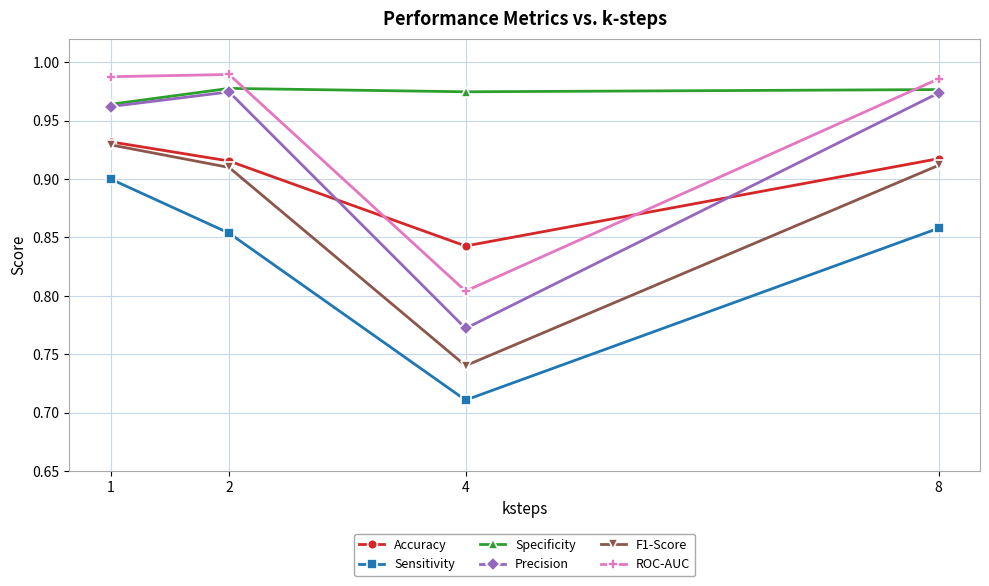

Is the value of Sensitivity at 1 greater than the value of F1-Score at 2?

No